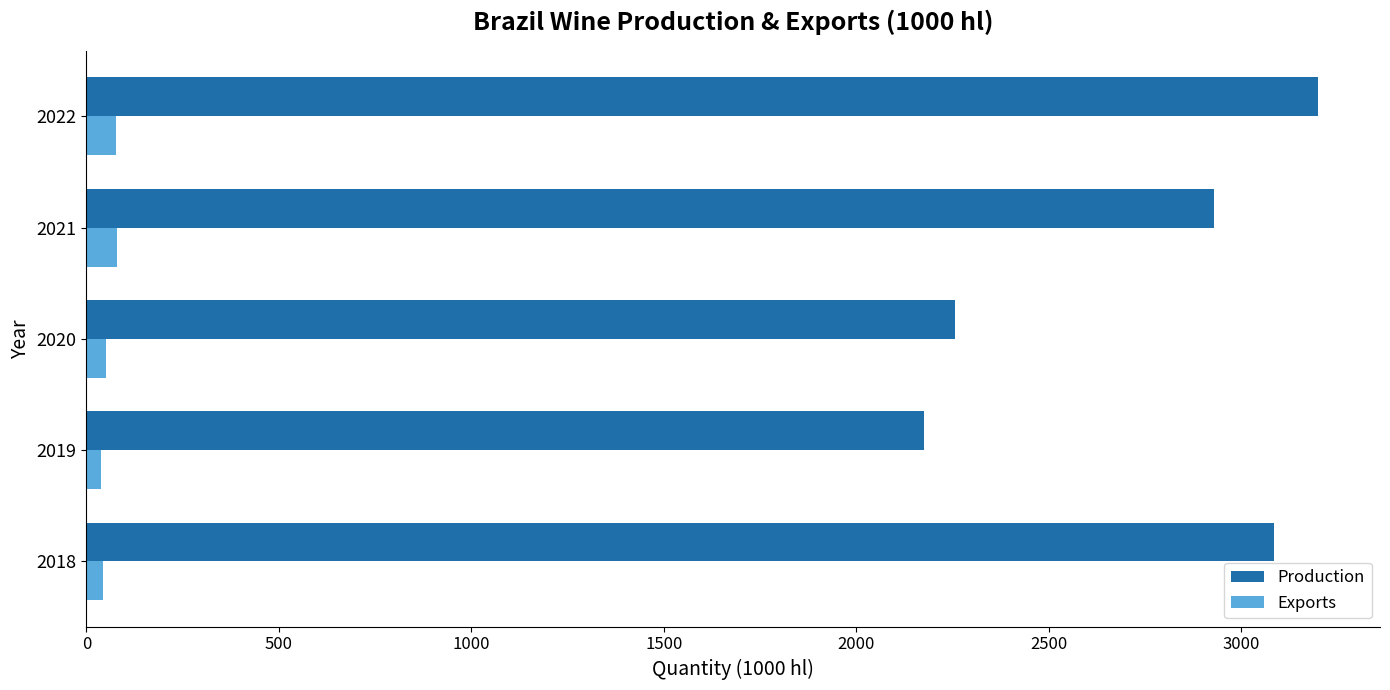

What is the average value of the Production series?

2729